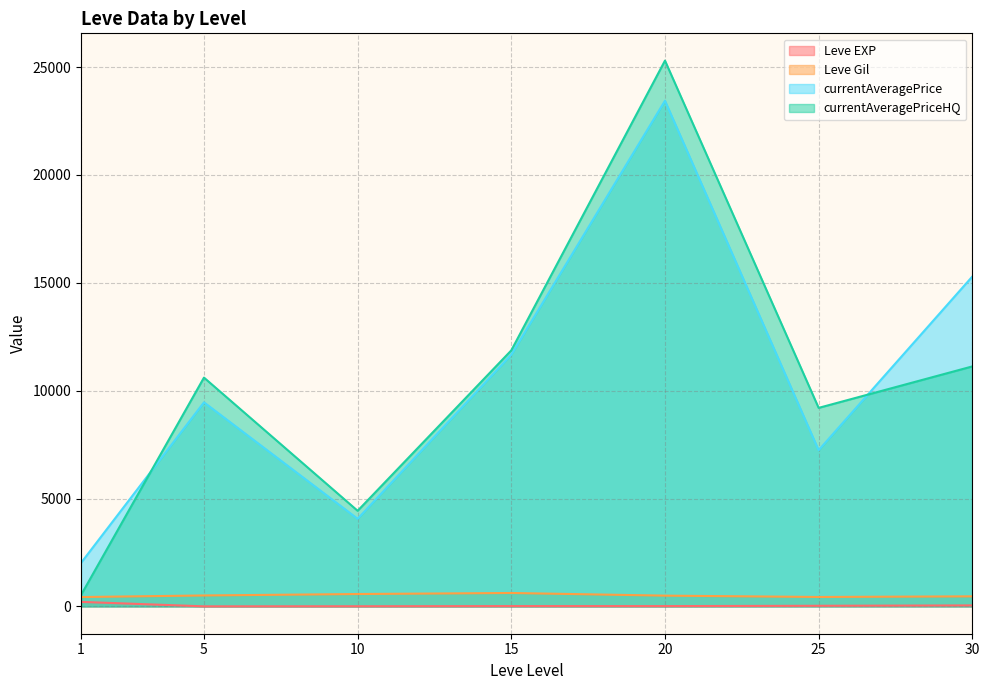

The value of currentAveragePrice at 30 is 24503.6. True or false?

False